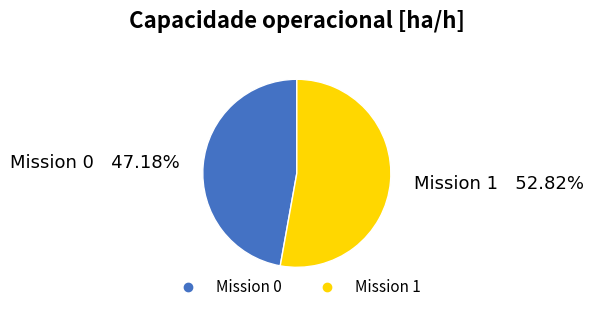

Count the number of slices in the pie.

2